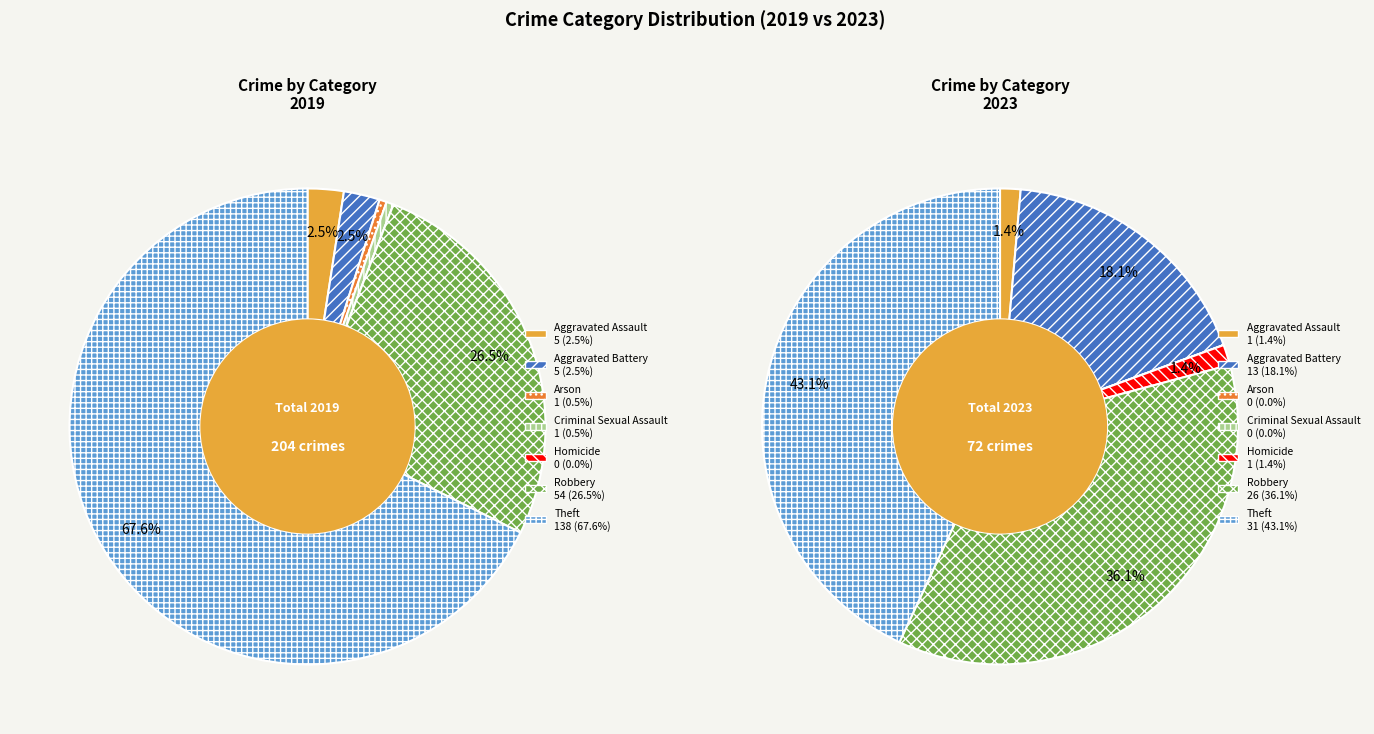

To the nearest percent, what is the average slice percentage?

14%